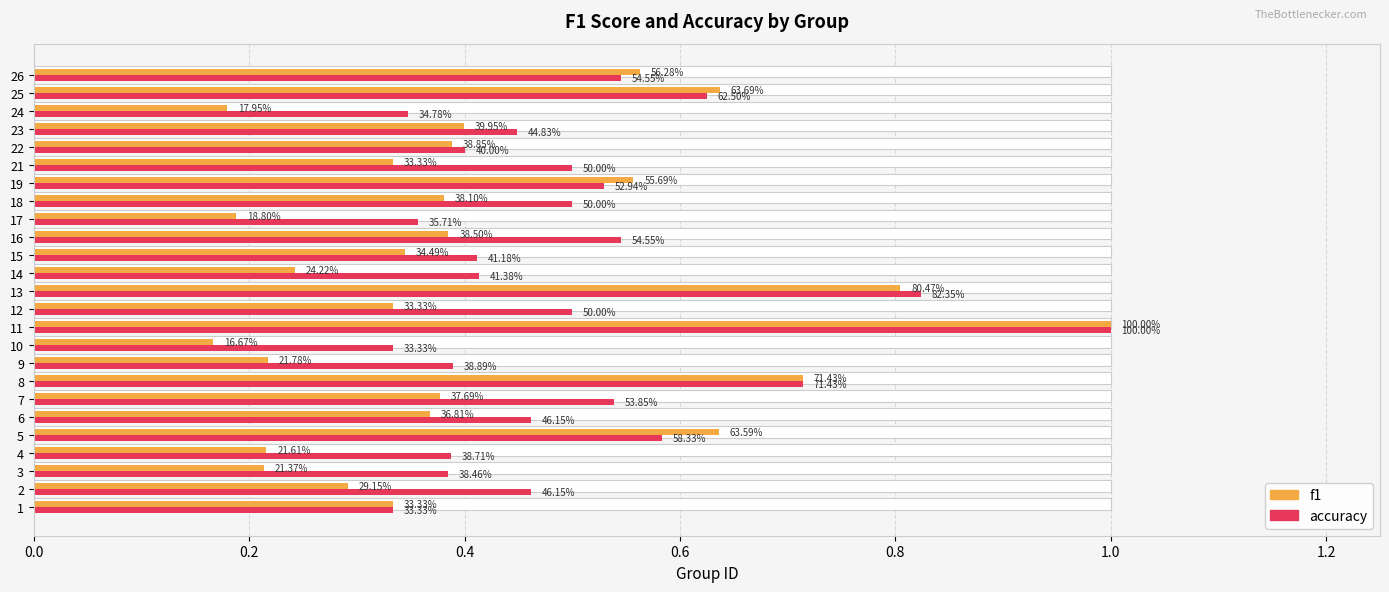

Between 5 and 7, which series saw the biggest shift?

f1